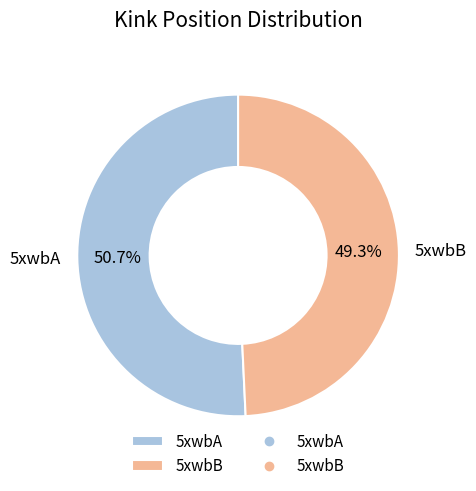

What percentage do 5xwbA and 5xwbB together represent?

100.0%